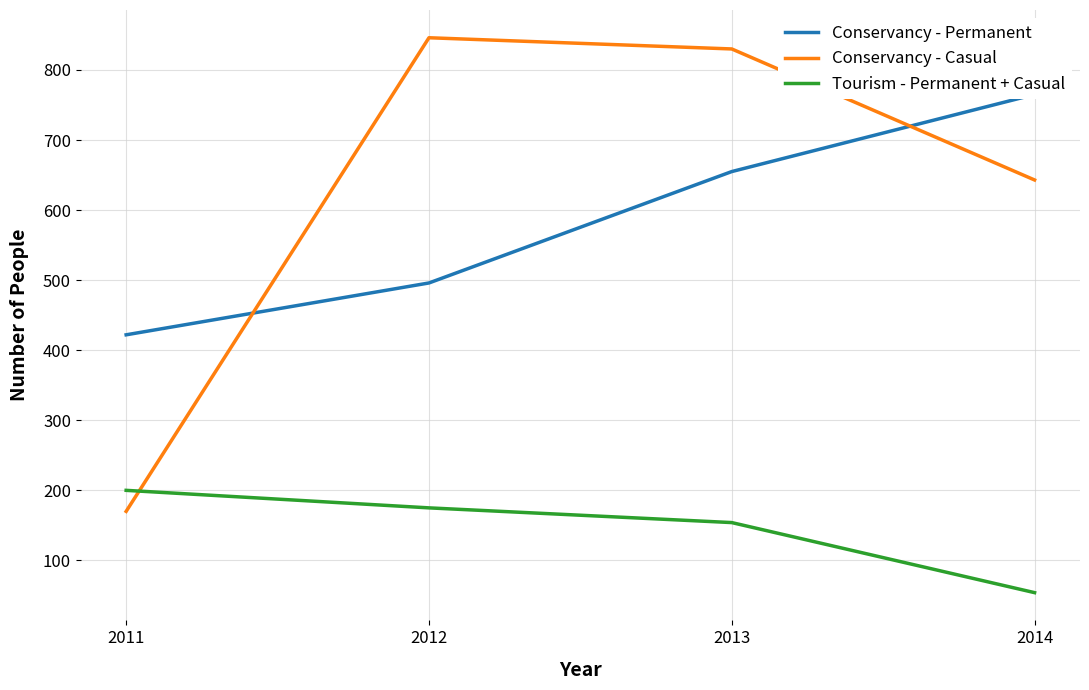

Is the value of Conservancy - Casual at 2014 greater than the value of Conservancy - Permanent at 2011?

Yes